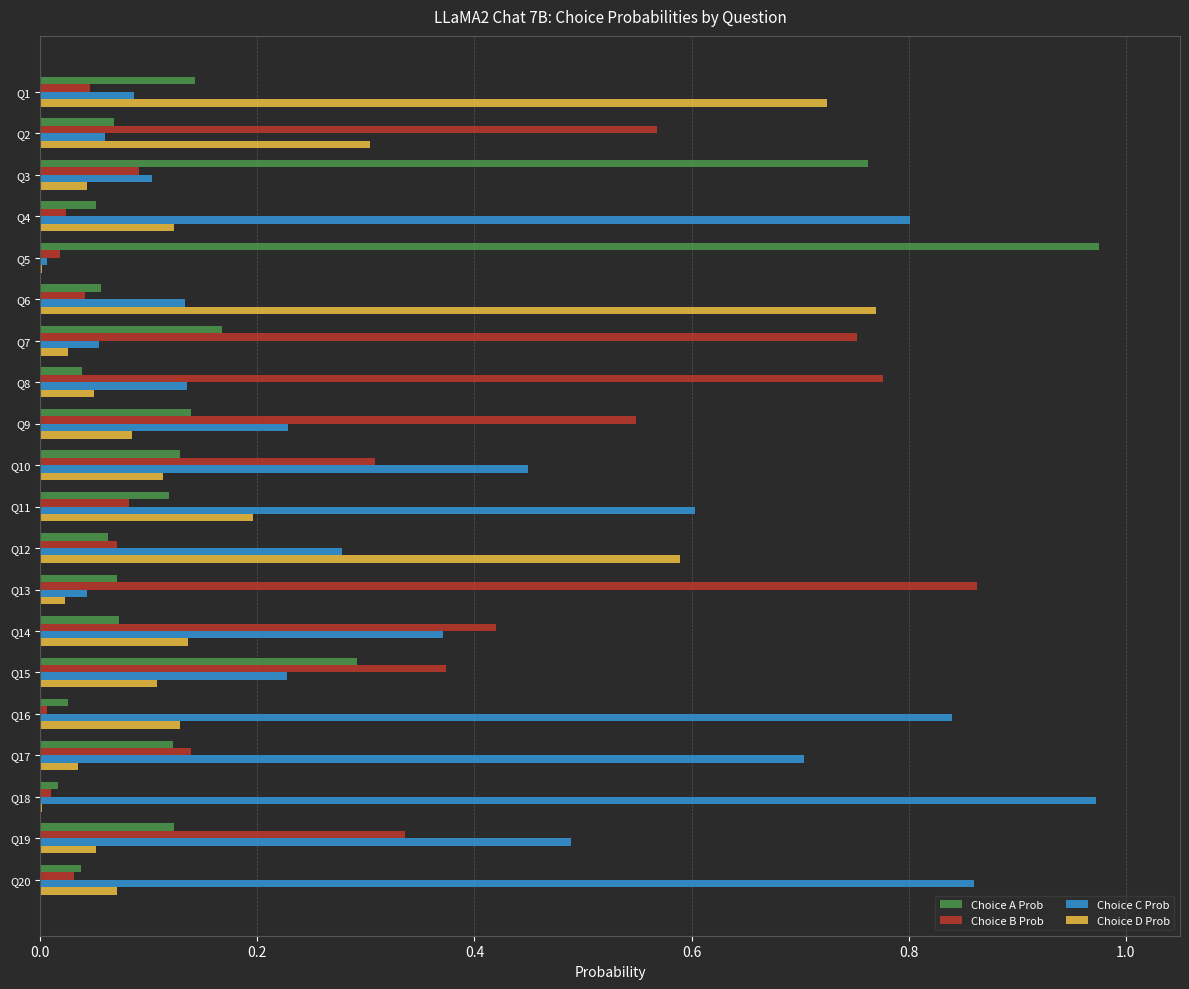

Between Q6 and Q19, which series saw the biggest shift?

Choice D Prob